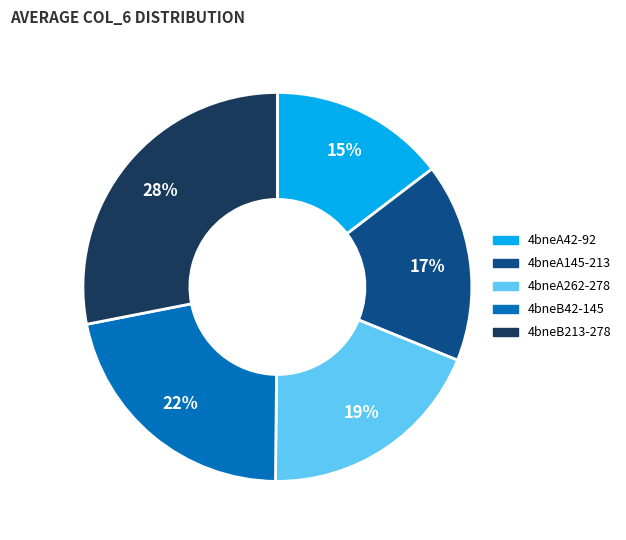

To the nearest percent, what is the difference between the largest and smallest slice percentages?

13%